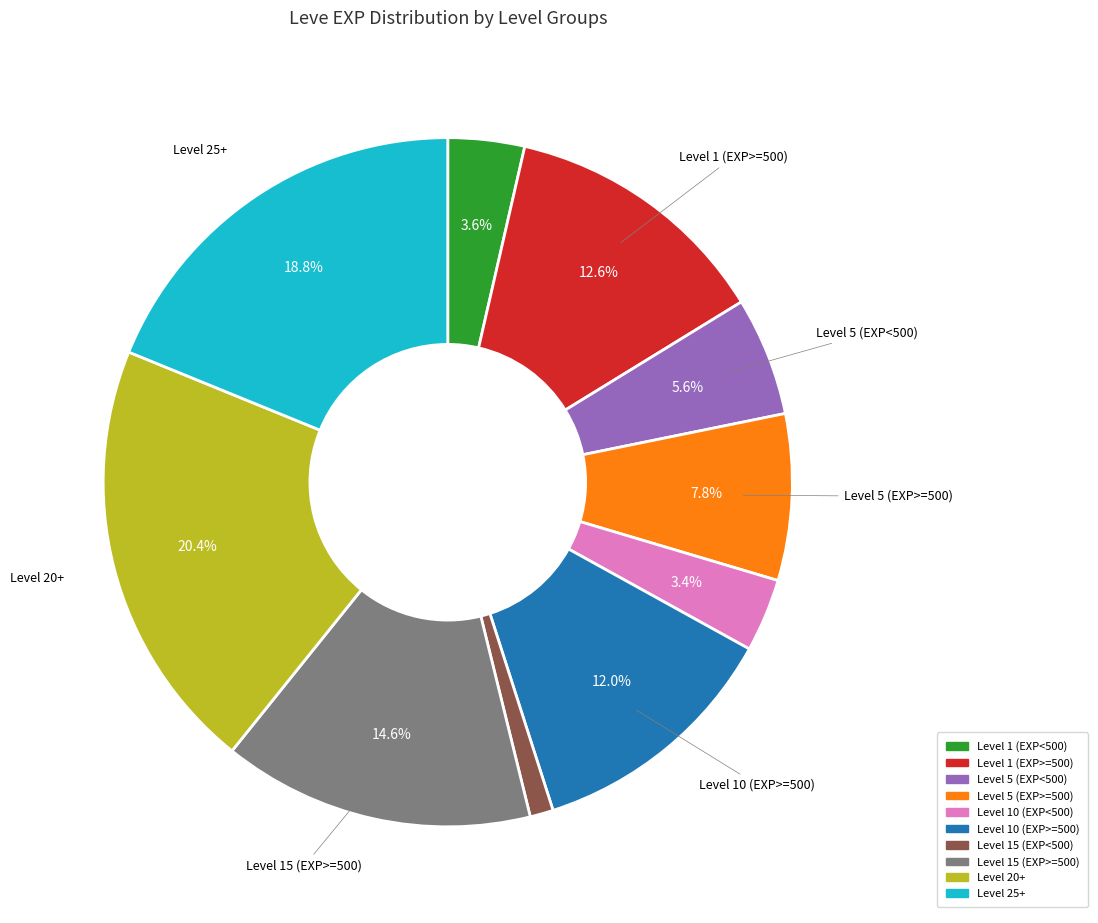

Is there any slice that represents more than half of the pie?

No